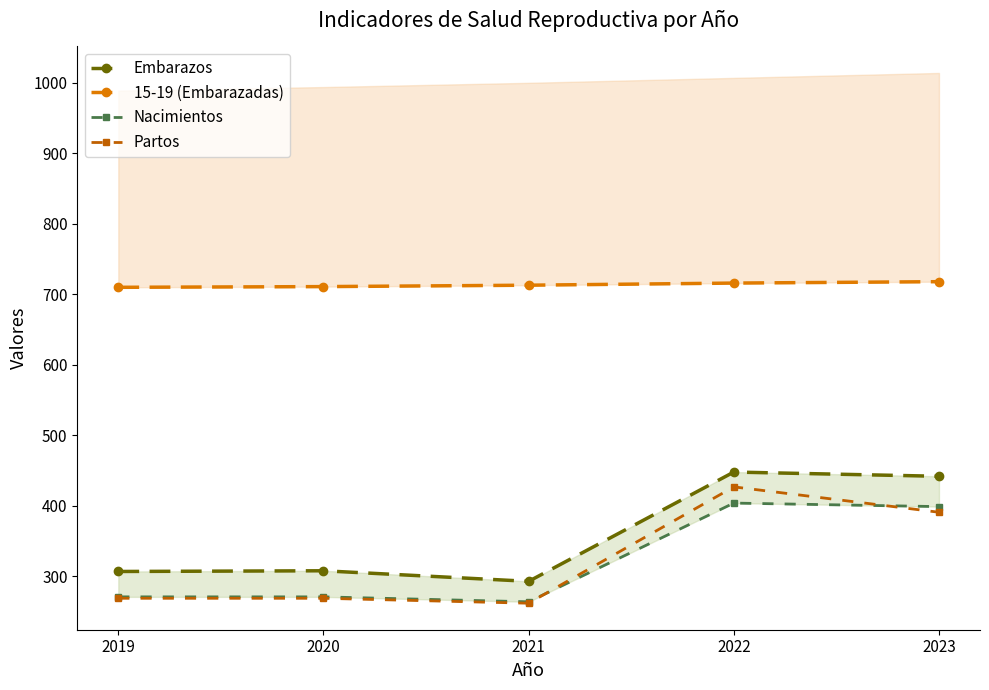

How many series are shown in this chart?

4